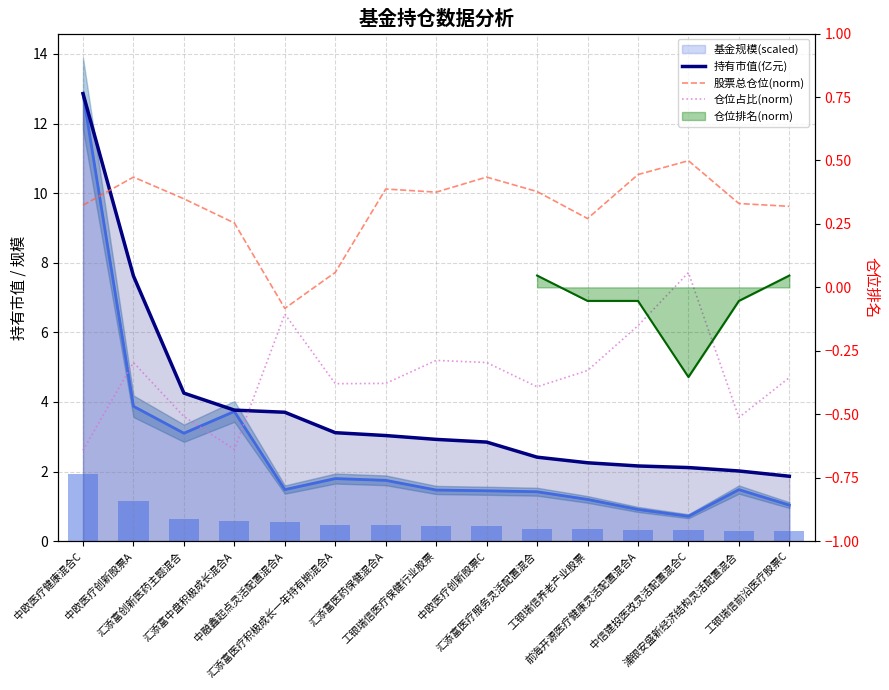

Reading left to right, what are all the values shown in this chart?

持有市值(亿元): 中欧医疗健康混合C=12.9	中欧医疗创新股票A=7.6	汇添富创新医药主题混合=4.3	汇添富中盘积极成长混合A=3.8	中融鑫起点灵活配置混合A=3.7	汇添富医疗积极成长一年持有期混合A=3.1	汇添富医药保健混合A=3.0	工银瑞信医疗保健行业股票=2.9	中欧医疗创新股票C=2.8	汇添富医疗服务灵活配置混合=2.4	工银瑞信养老产业股票=2.3	前海开源医疗健康灵活配置混合A=2.2	中信建投医改灵活配置混合C=2.1	浦银安盛新经济结构灵活配置混合=2.0	工银瑞信前沿医疗股票C=1.9
股票总仓位(norm): 中欧医疗健康混合C=9.7	中欧医疗创新股票A=10.5	汇添富创新医药主题混合=9.8	汇添富中盘积极成长混合A=9.1	中融鑫起点灵活配置混合A=6.7	汇添富医疗积极成长一年持有期混合A=7.7	汇添富医药保健混合A=10.1	工银瑞信医疗保健行业股票=10.0	中欧医疗创新股票C=10.5	汇添富医疗服务灵活配置混合=10.0	工银瑞信养老产业股票=9.3	前海开源医疗健康灵活配置混合A=10.5	中信建投医改灵活配置混合C=10.9	浦银安盛新经济结构灵活配置混合=9.7	工银瑞信前沿医疗股票C=9.6
仓位占比(norm): 中欧医疗健康混合C=2.6	中欧医疗创新股票A=5.1	汇添富创新医药主题混合=3.6	汇添富中盘积极成长混合A=2.6	中融鑫起点灵活配置混合A=6.5	汇添富医疗积极成长一年持有期混合A=4.5	汇添富医药保健混合A=4.5	工银瑞信医疗保健行业股票=5.2	中欧医疗创新股票C=5.1	汇添富医疗服务灵活配置混合=4.4	工银瑞信养老产业股票=4.9	前海开源医疗健康灵活配置混合A=6.2	中信建投医改灵活配置混合C=7.7	浦银安盛新经济结构灵活配置混合=3.6	工银瑞信前沿医疗股票C=4.7